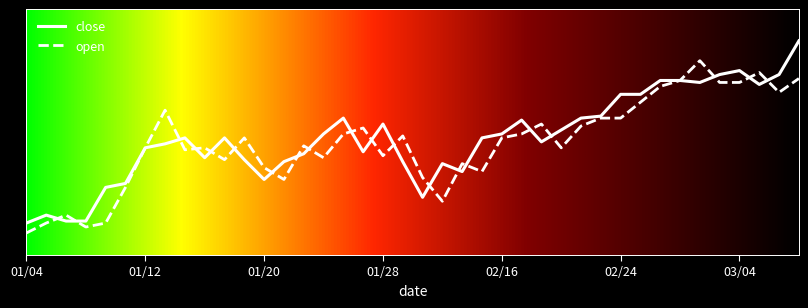

In close, how many points are higher than both neighbors (excluding endpoints)?

8